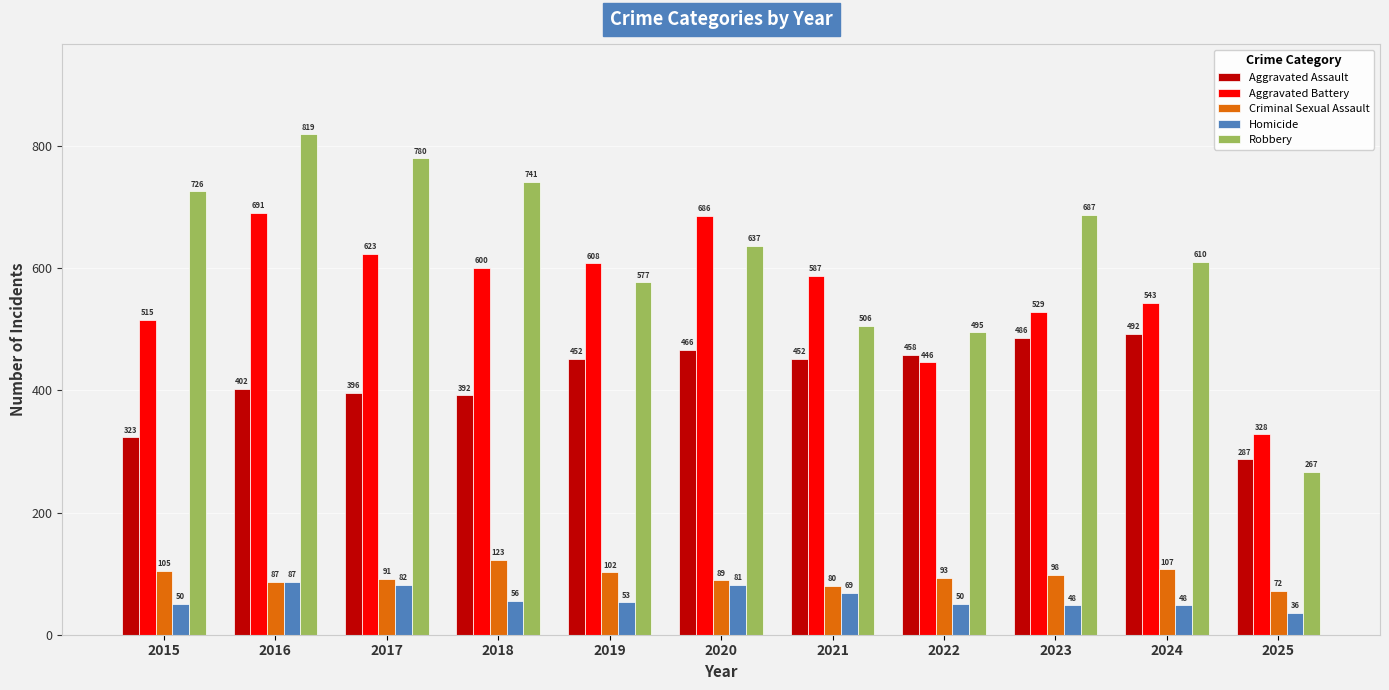

Are the bars horizontal?

No